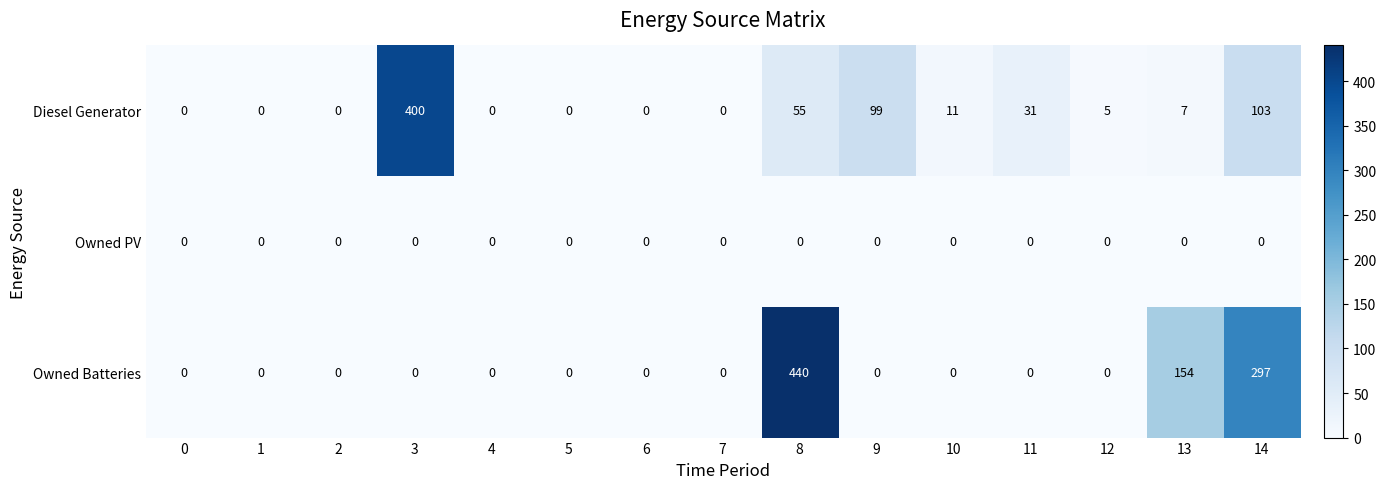

List the series in order of their peak value, lowest first.

Owned PV, Diesel Generator, Owned Batteries